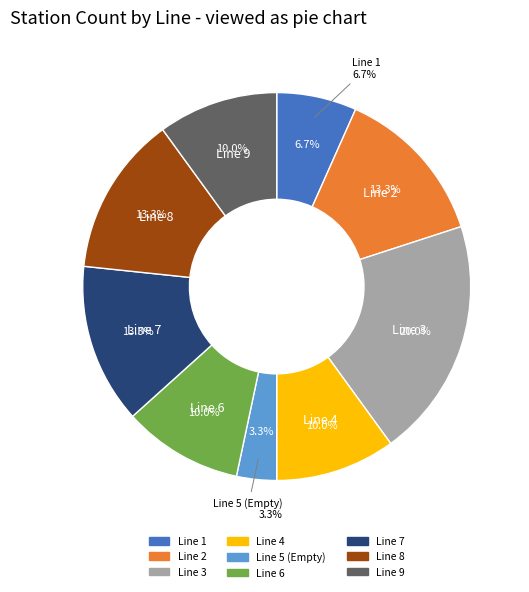

Is the sum of Line 1 and Line 7 greater than half?

No